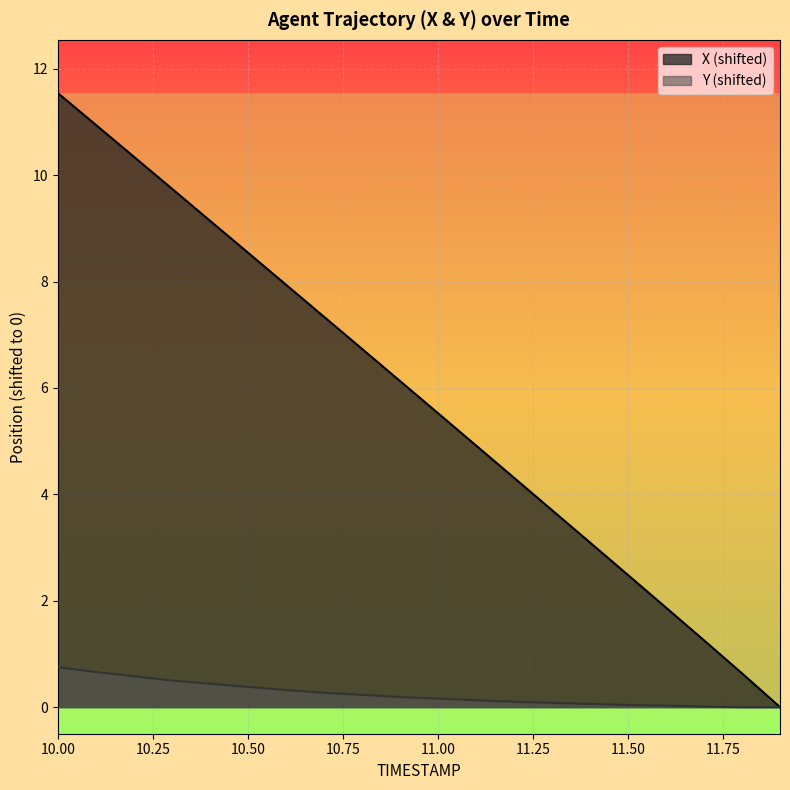

Reading right to left, what are all the values shown in this chart?

X: 0.0	0.6	1.3	1.9	2.5	3.1	3.7	4.3	4.9	5.5	6.1	6.7	7.3	7.9	8.5	9.1	9.7	10.3	10.9	11.5
Y: 0.0	0.0	0.0	0.0	0.0	0.1	0.1	0.1	0.1	0.2	0.2	0.2	0.3	0.3	0.4	0.4	0.5	0.6	0.7	0.8